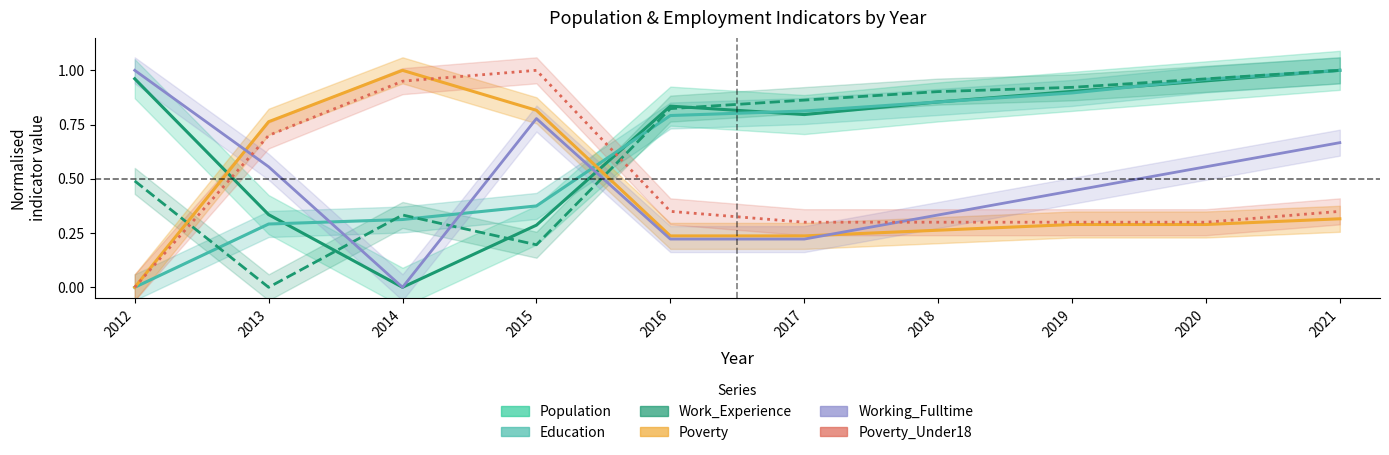

Does the chart display data point markers on the line(s)?

No